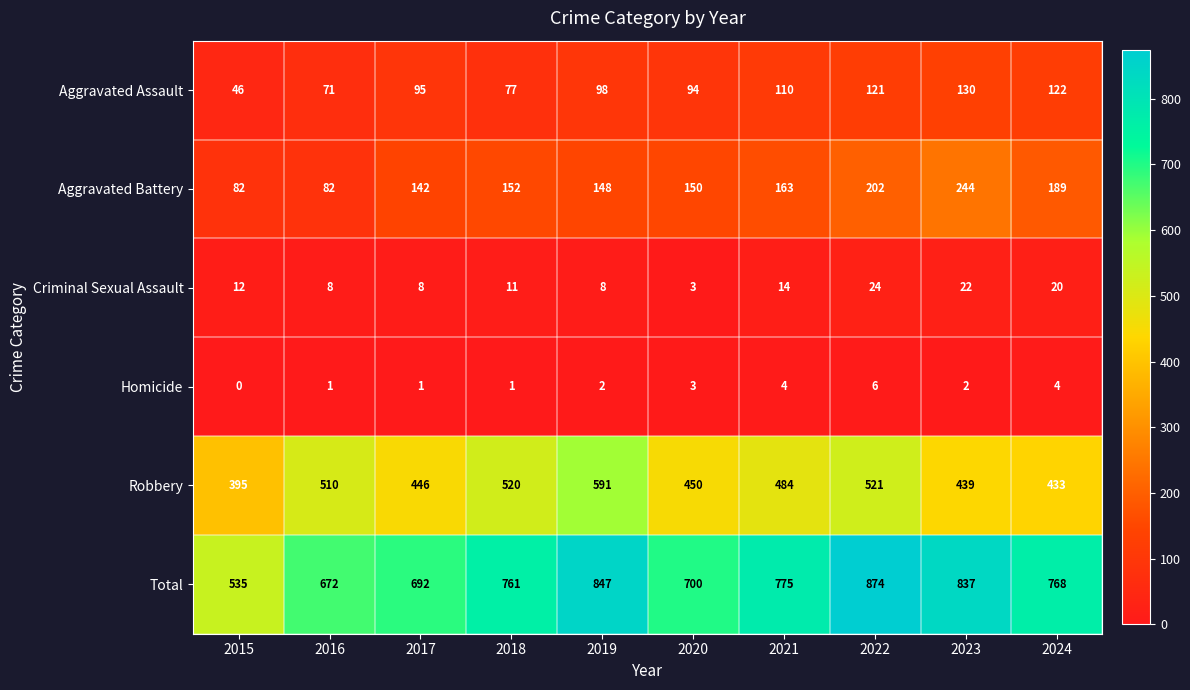

What is the sum of all Aggravated Battery values?

1554